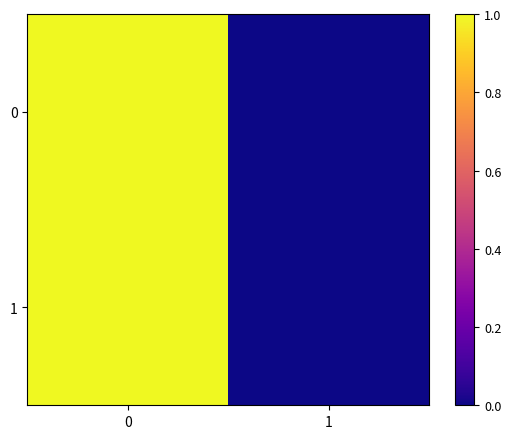

Count the number of categories in the chart.

2